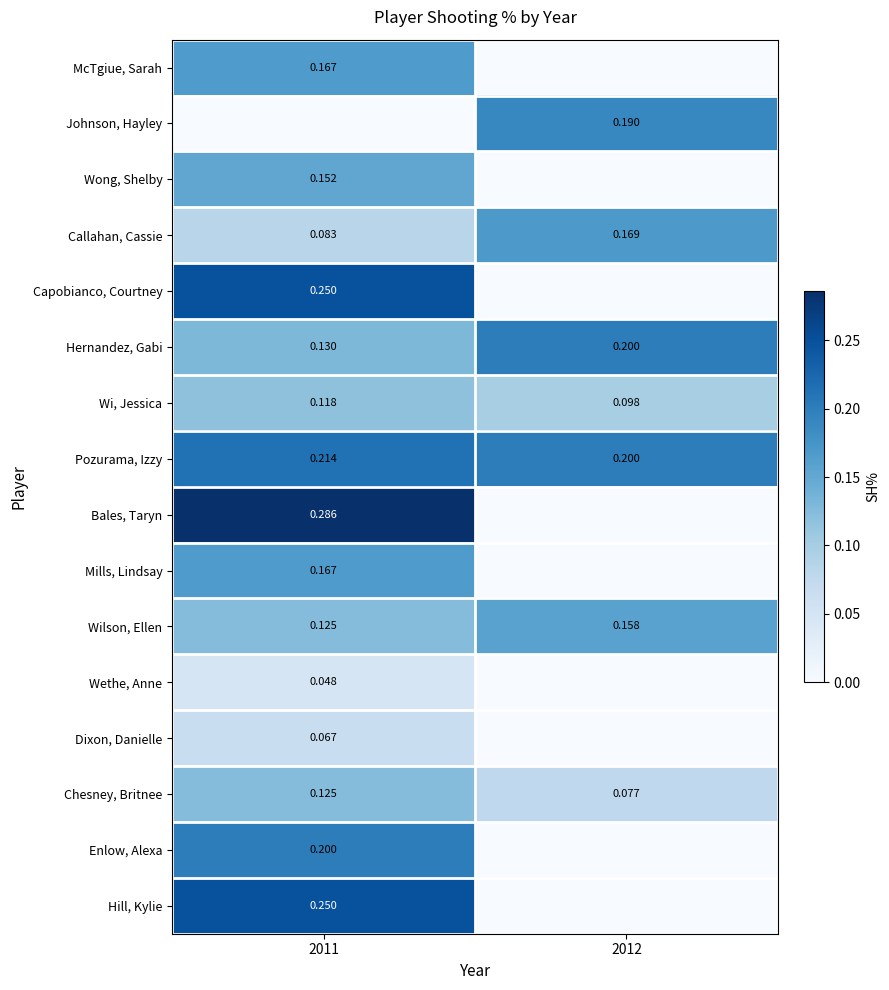

Is the value of Wong, Shelby at 2011 greater than the value of Callahan, Cassie at 2011?

Yes